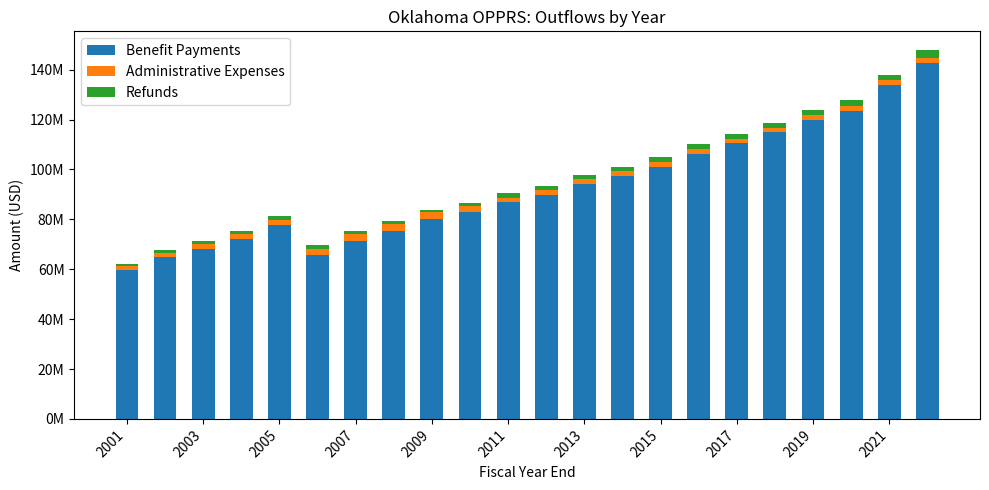

What are all the series names shown in the legend?

Benefit Payments, Administrative Expenses, Refunds